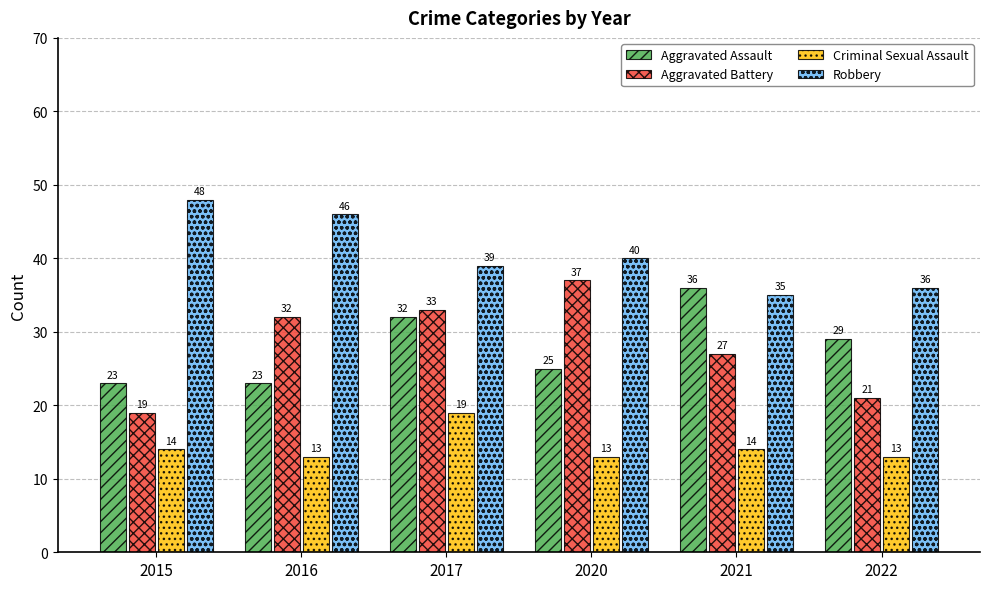

At which label does Aggravated Assault reach its peak?

2021